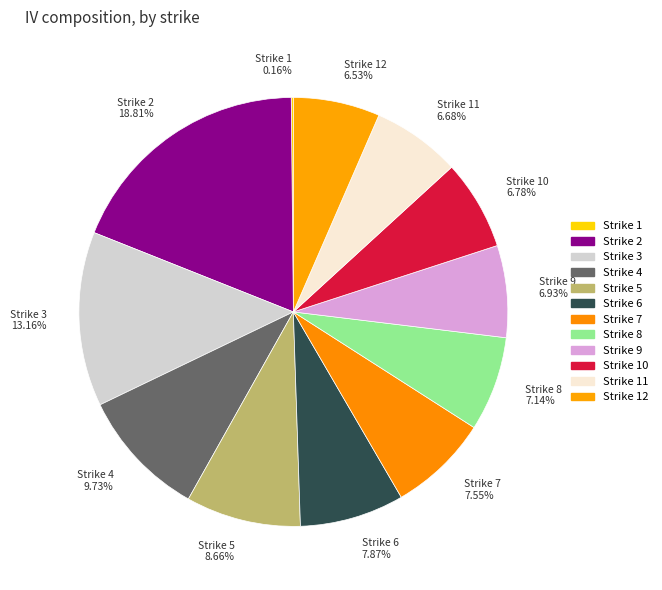

Is there any slice that represents more than half of the pie?

No